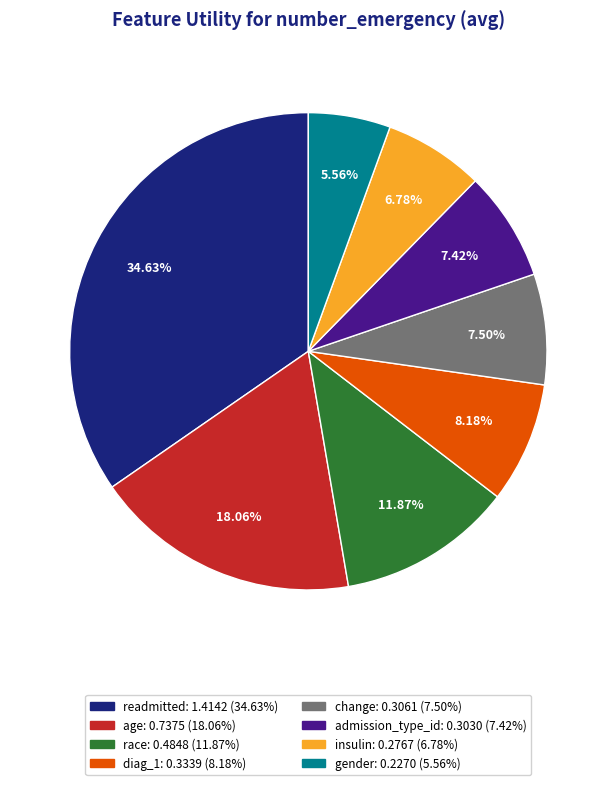

Combined, do readmitted and change account for over 50%?

No